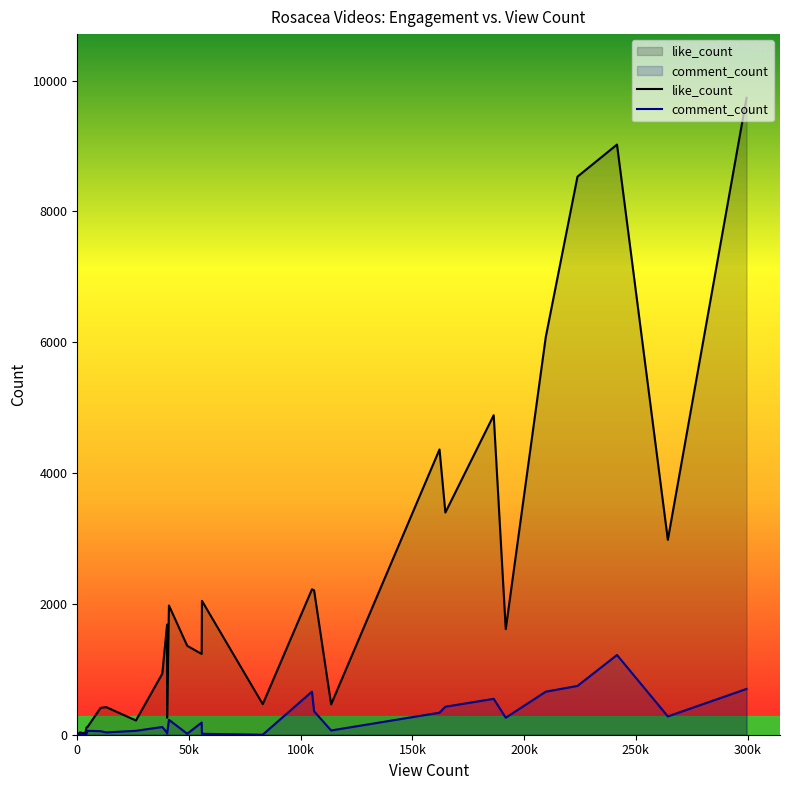

Which series has the largest total across all categories?

like_count